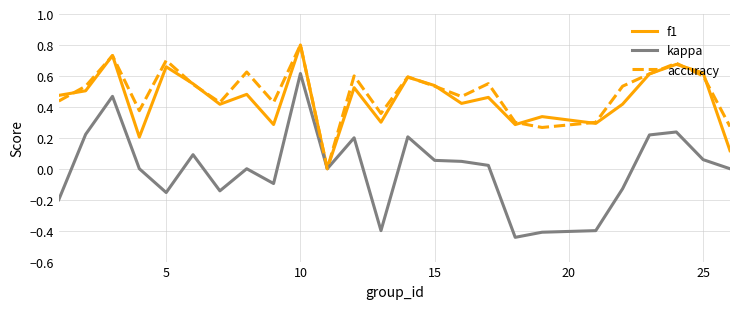

What is the greatest value displayed?

0.8